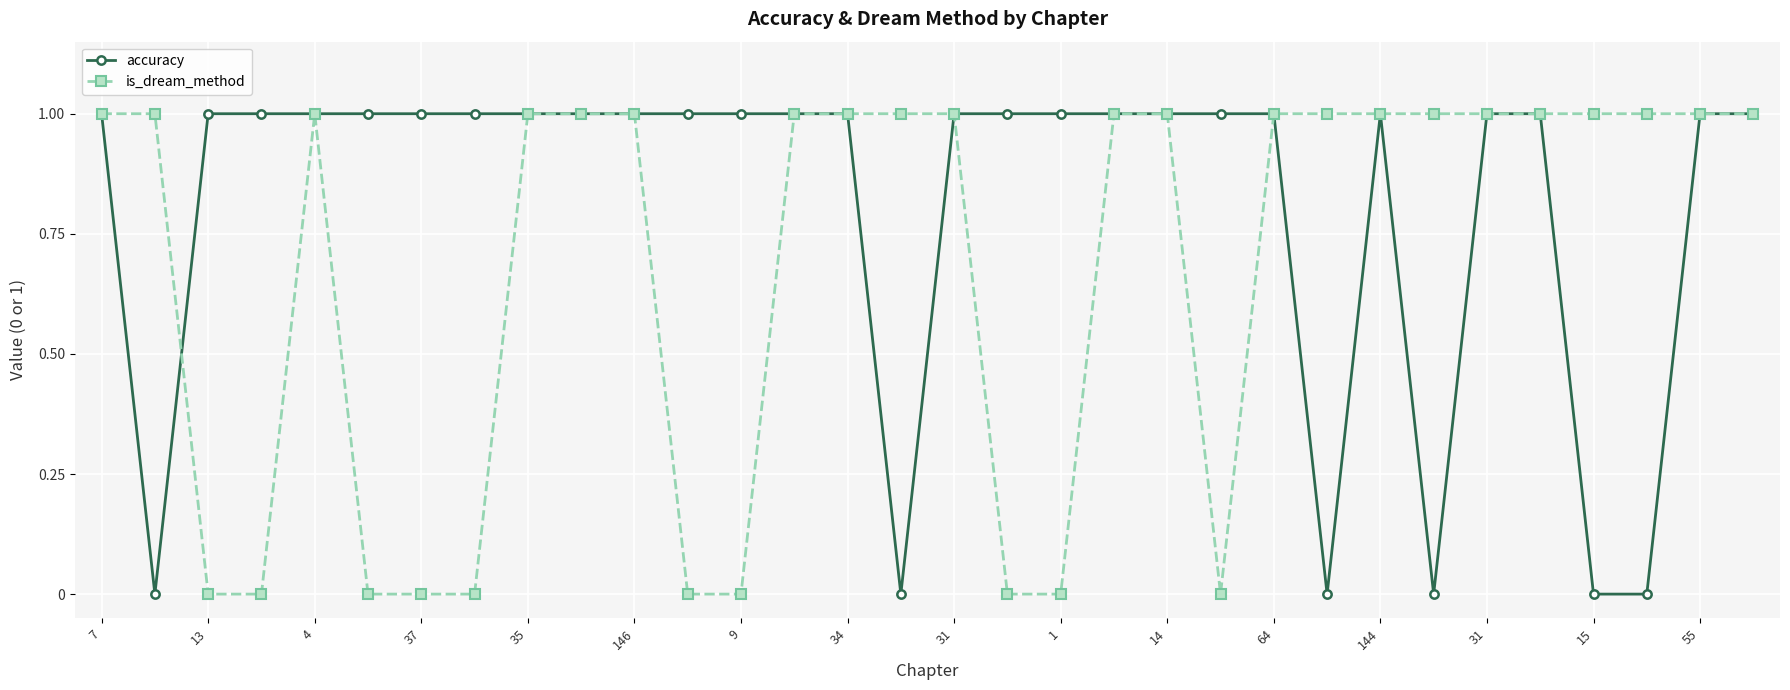

What is the value of the accuracy point at the 10th from the left?

1